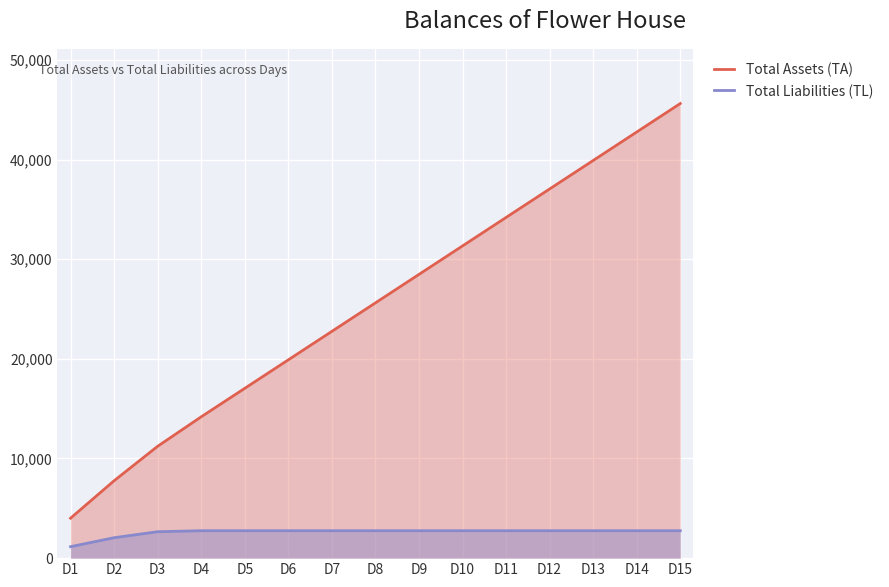

Is the value of Total Assets (TA) at D6 greater than the value of Total Liabilities (TL) at D10?

Yes